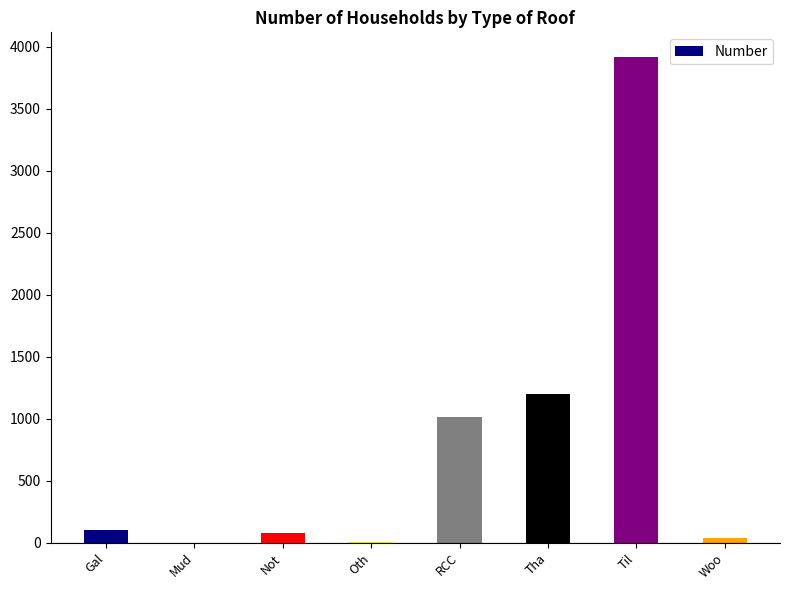

Between Gal and Oth, which is larger?

Gal